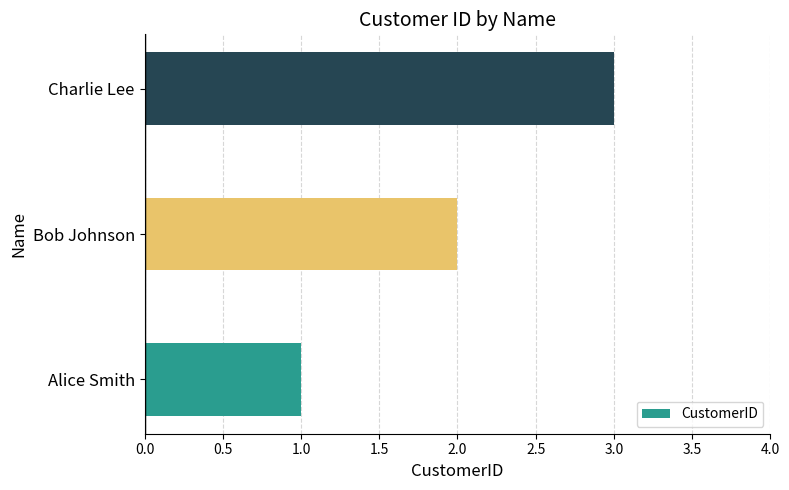

How many series are shown in this chart?

1